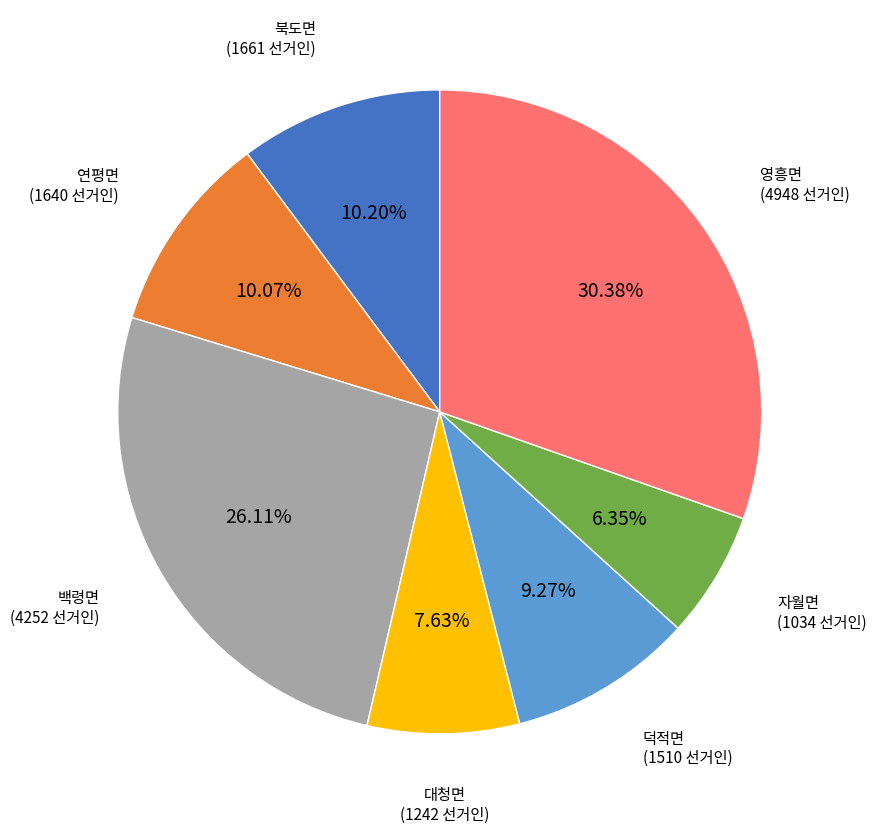

True or false: 영흥면 accounts for 21% of the total.

False